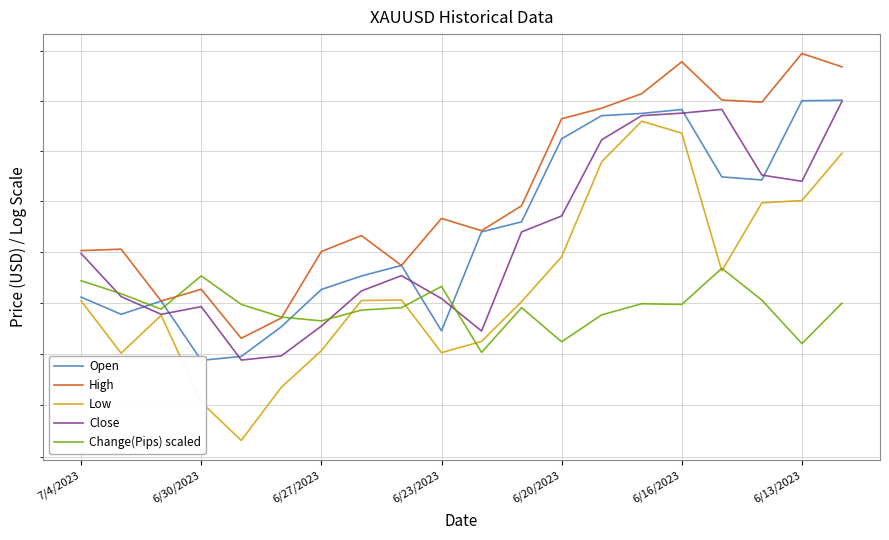

Where is Change(Pips) scaled nearest to the value 1918?

13